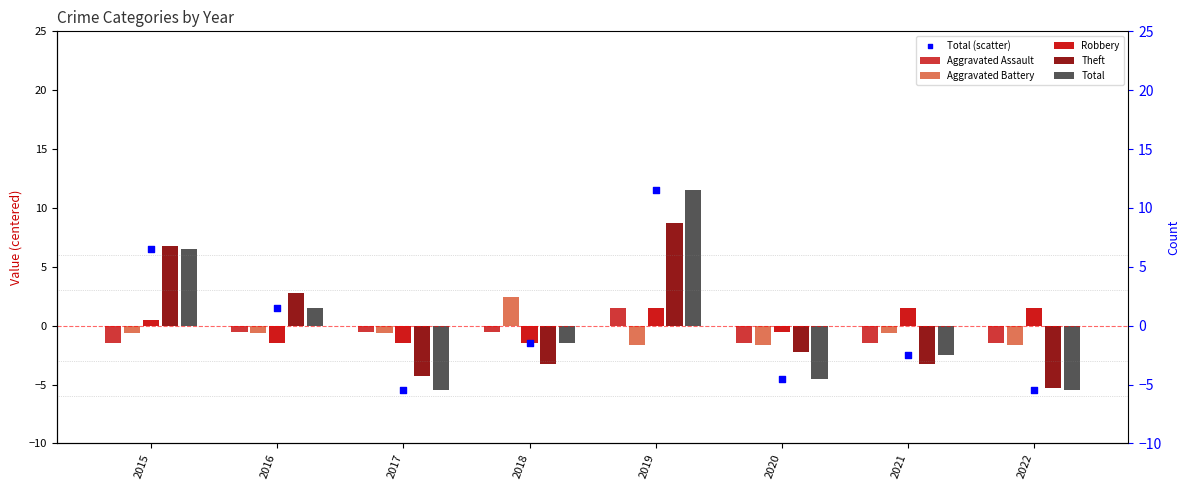

At how many categories does at least one series exceed -4?

8